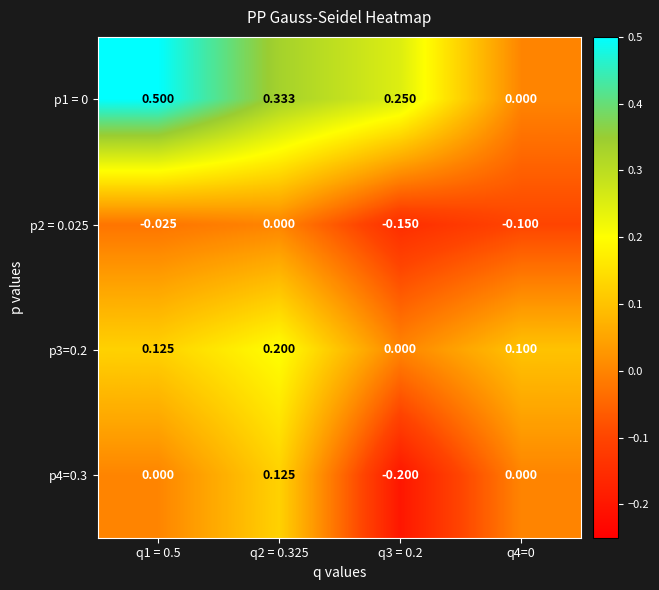

Is the value of p1 = 0 at q2 = 0.325 greater than the value of p2 = 0.025 at q1 = 0.5?

Yes